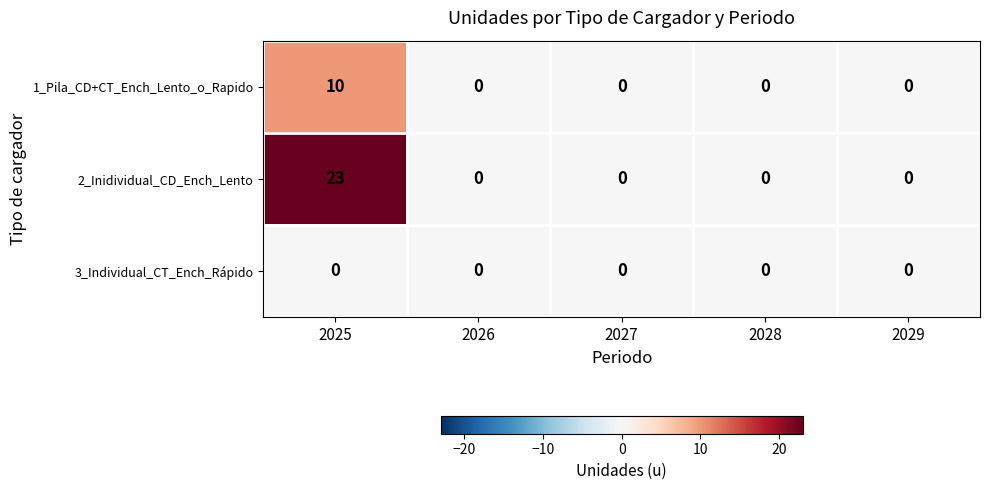

Which label corresponds to the largest value in the chart?

2025